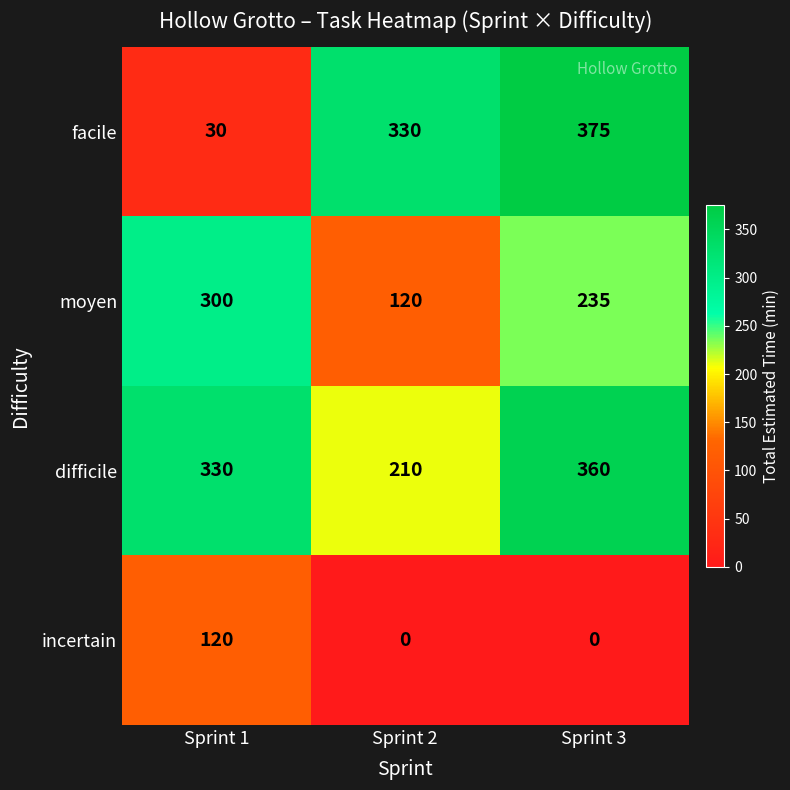

Between Sprint 1 and Sprint 2, which series saw the biggest shift?

facile